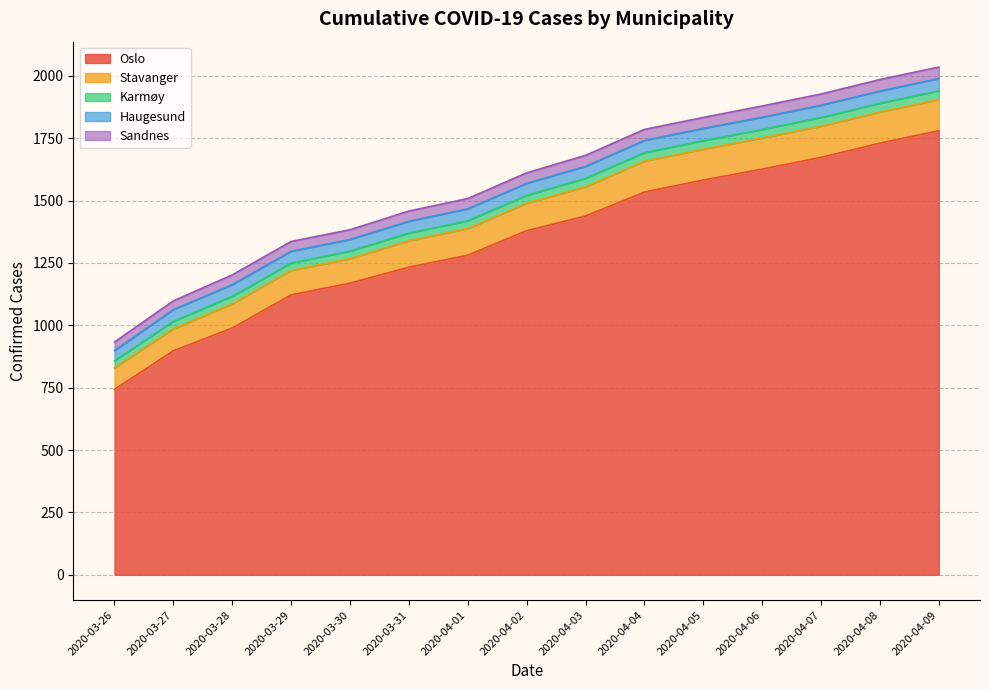

True or false: Haugesund and Stavanger cross at least once.

False